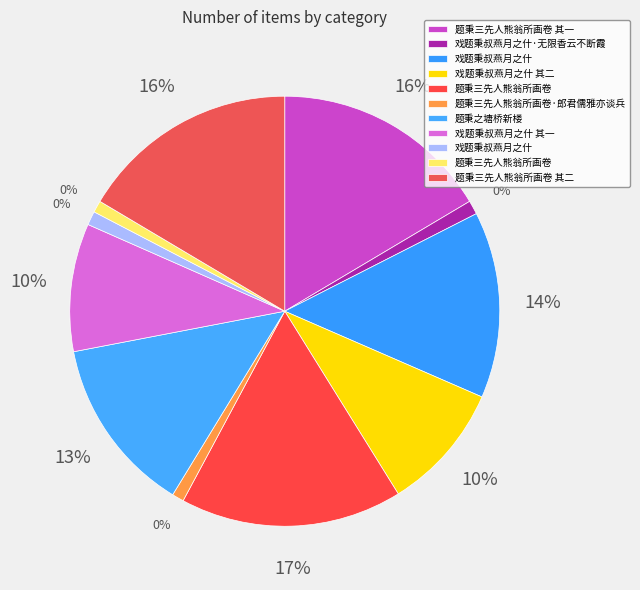

What percentage is the 题秉三先人熊翁所画卷 slice, to the nearest percent?

17%